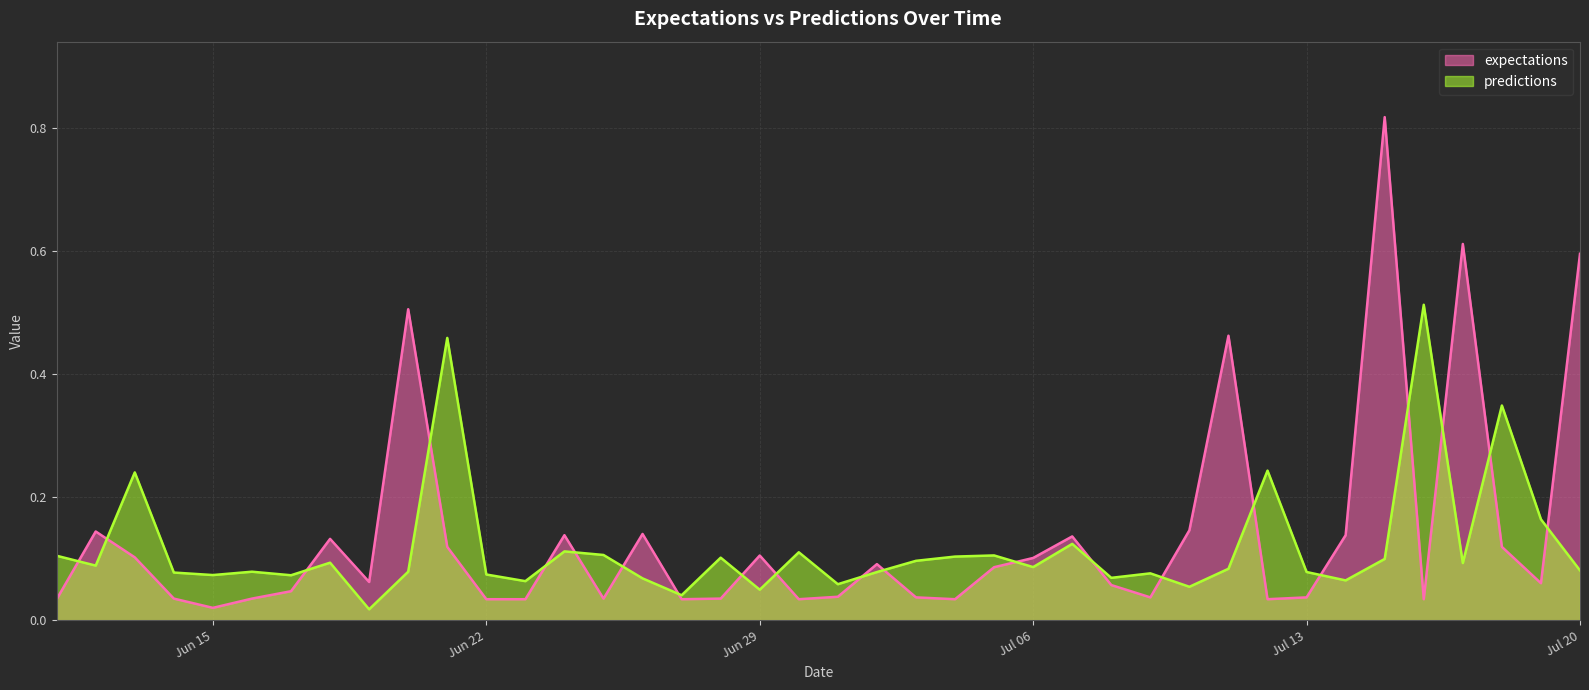

Rank the series by their maximum value, from lowest to highest.

predictions, expectations